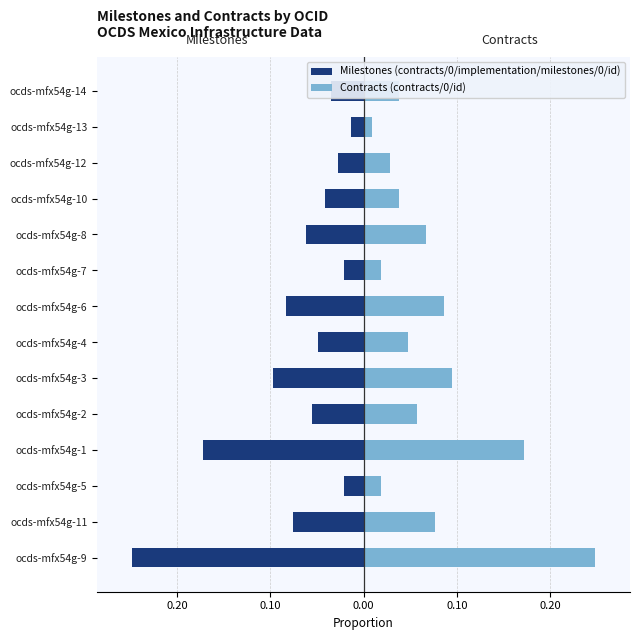

Rank the series by their average value, from lowest to highest.

Milestones (contracts/0/implementation/milestones/0/id), Contracts (contracts/0/id)